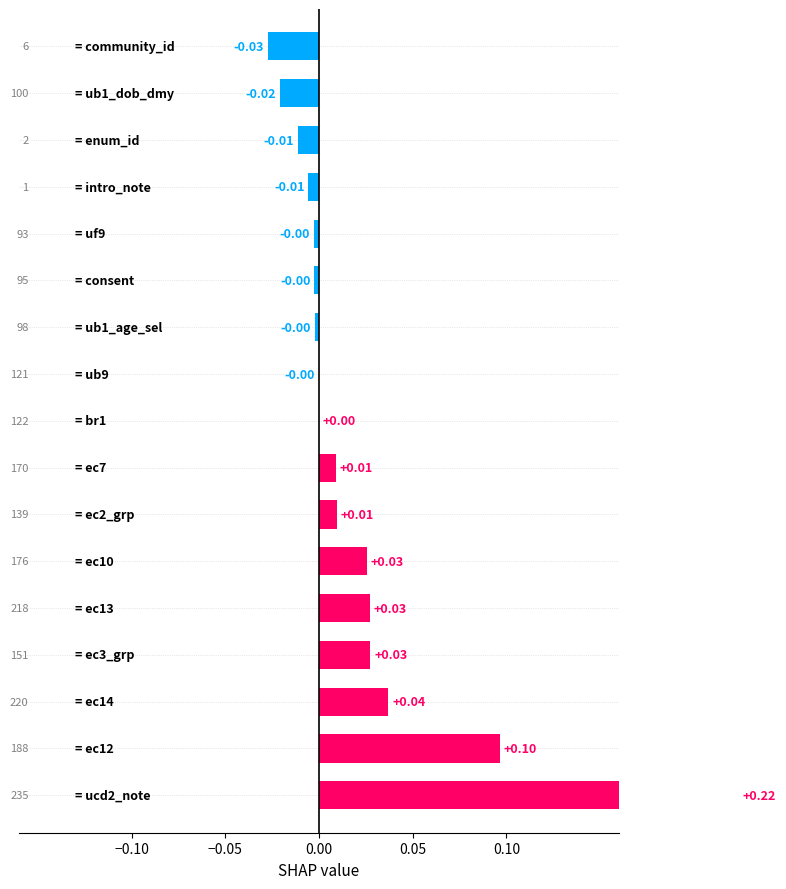

The chart shows a value of -0.0 at 13. True or false?

False